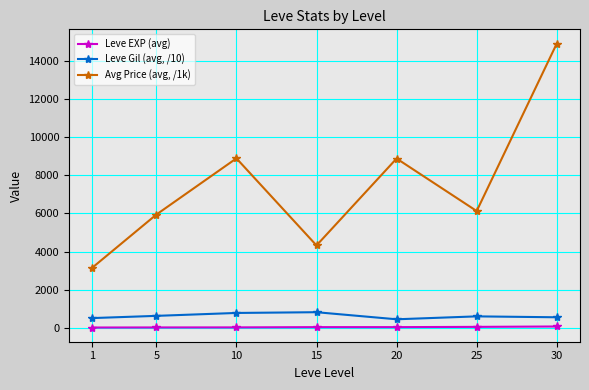

At which category is the sum across all series the highest?

30